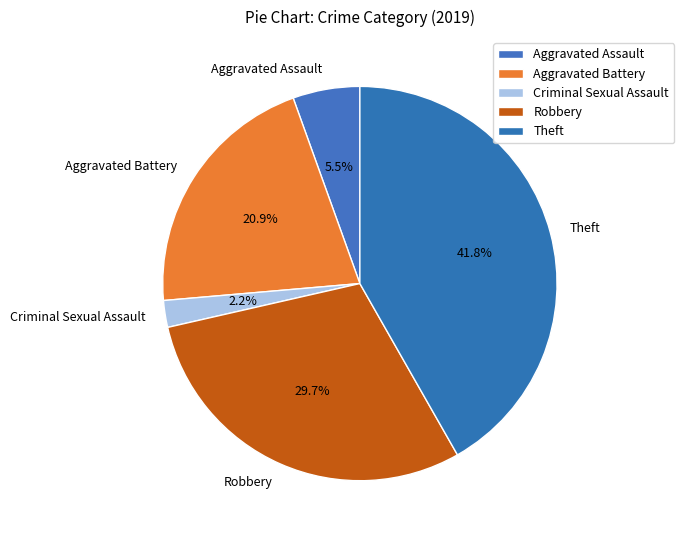

How many segments does this pie chart have?

5